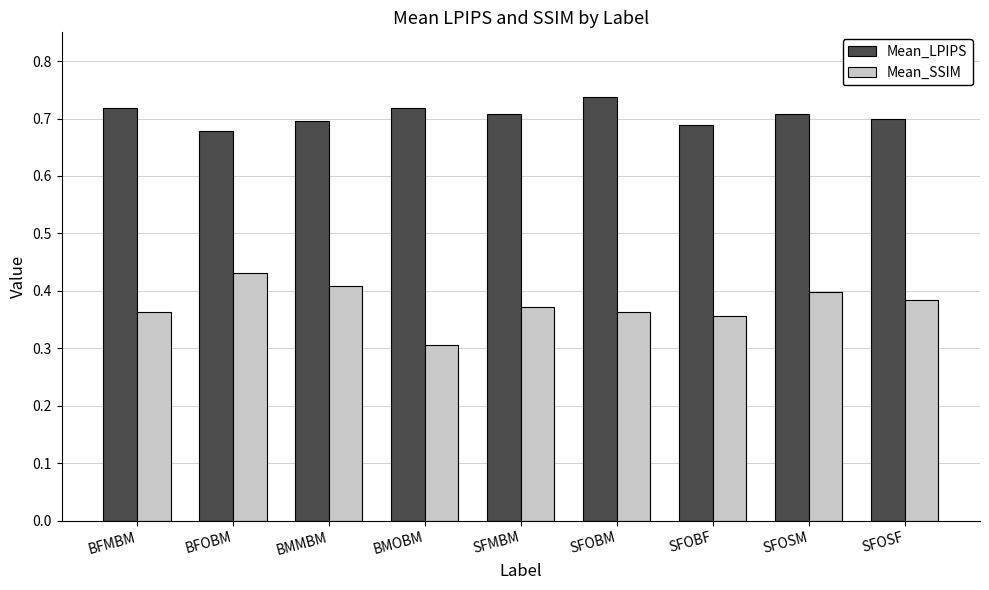

Rank the series by their maximum value, from lowest to highest.

Mean_SSIM, Mean_LPIPS